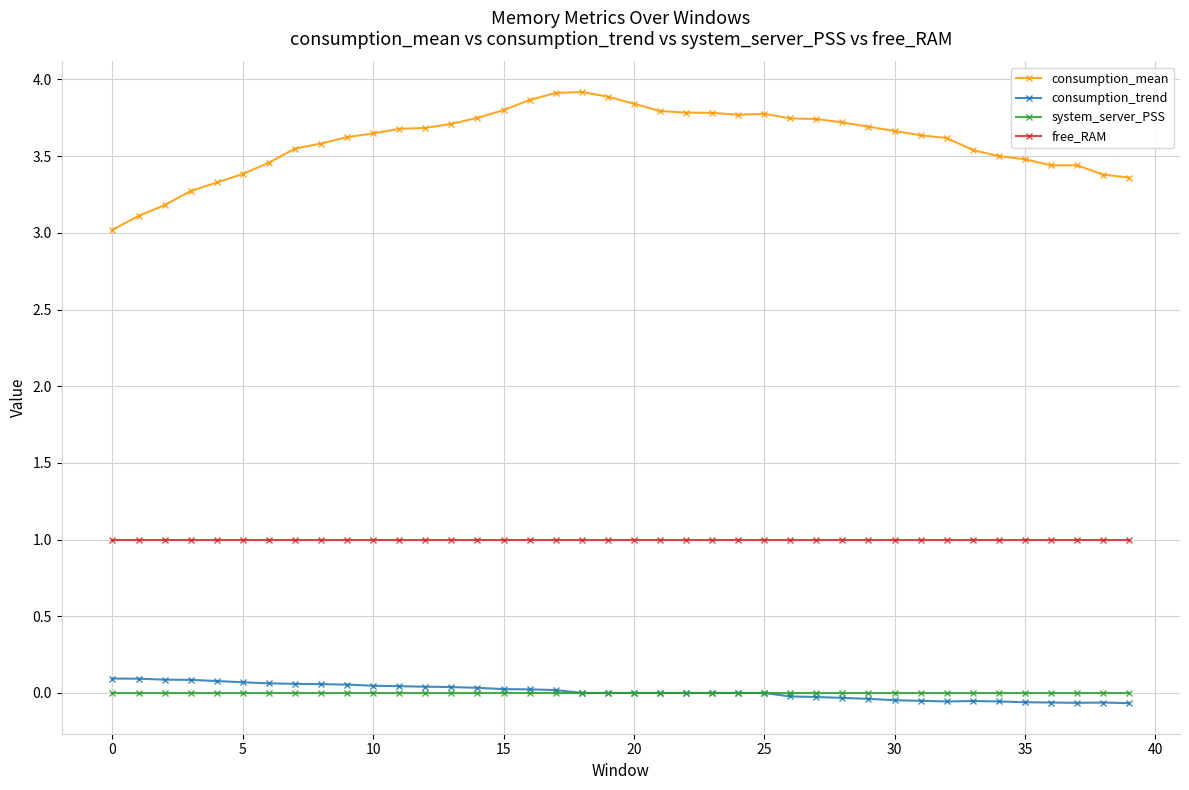

Which series has the largest range (max minus min)?

consumption_mean